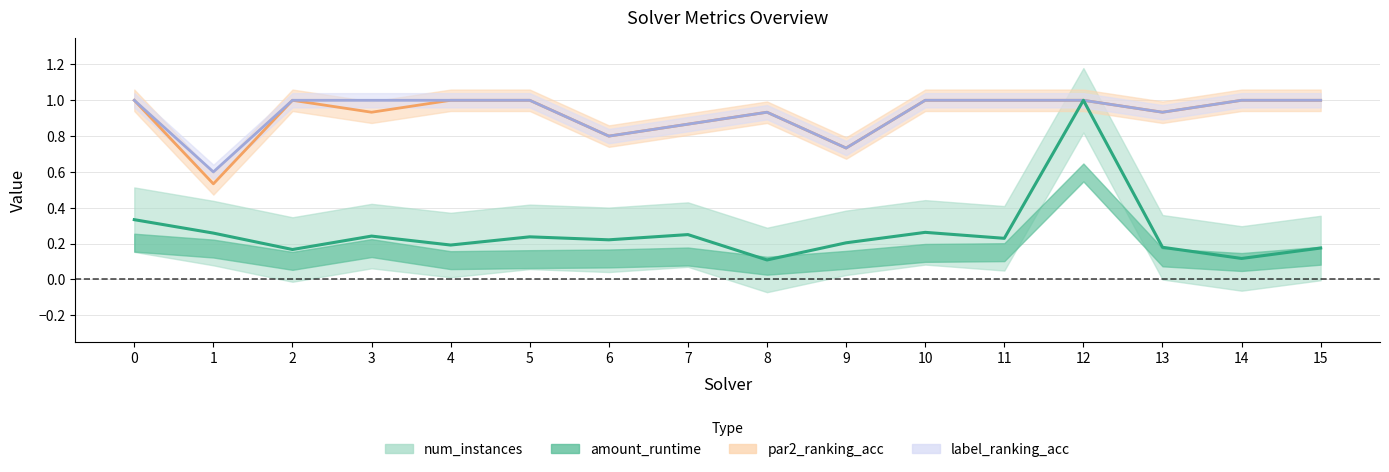

Which series has the largest total across all categories?

label_ranking_acc